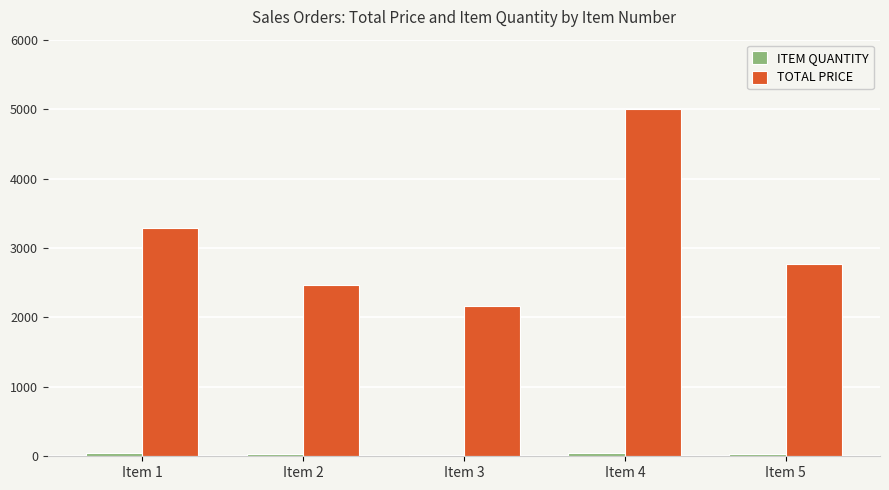

How many values in the TOTAL PRICE series exceed 2765?

3